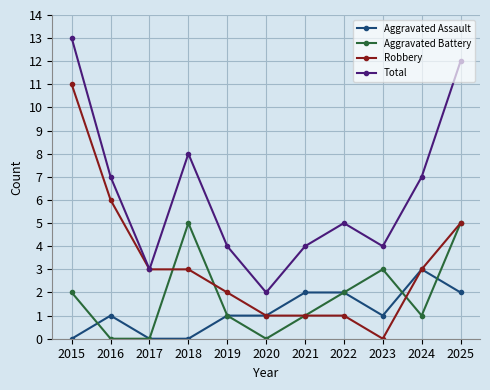

True or false: Total and Aggravated Assault intersect in this chart.

False